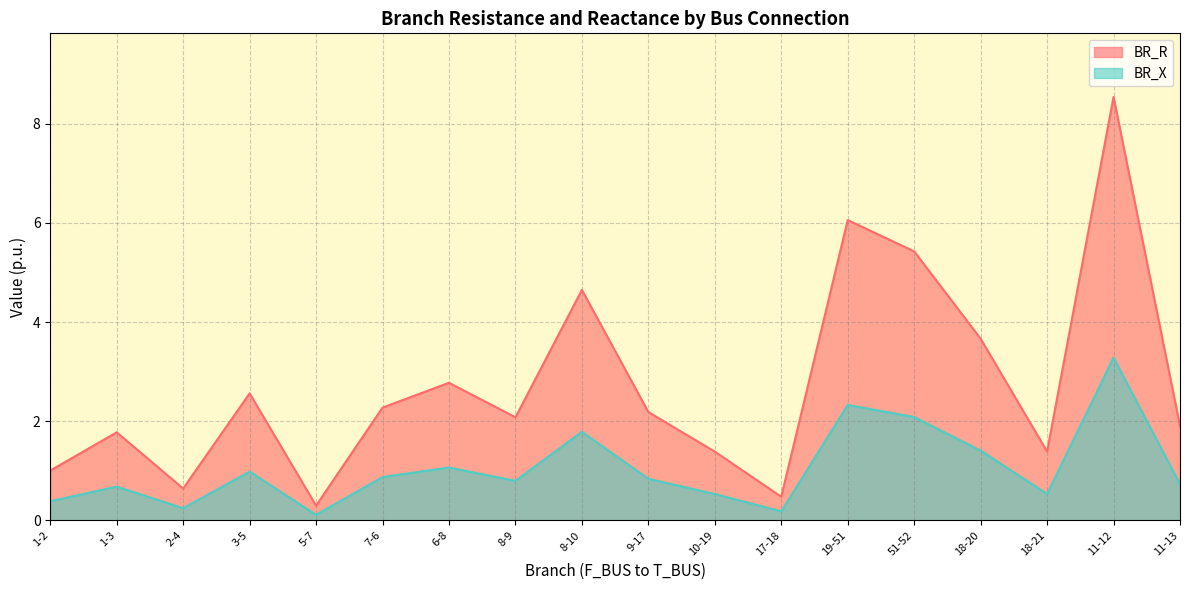

Is the value of BR_X at 8-10 greater than the value of BR_R at 8-9?

No